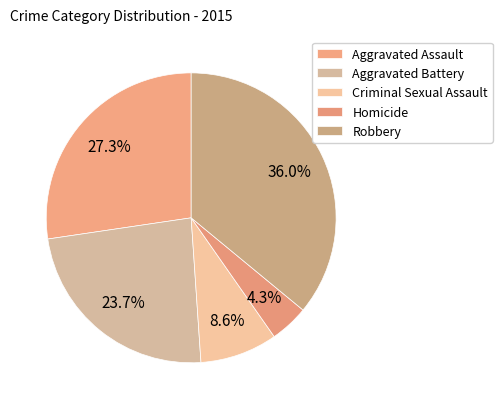

Combined, what portion of the pie is Robbery and Homicide?

40.3%